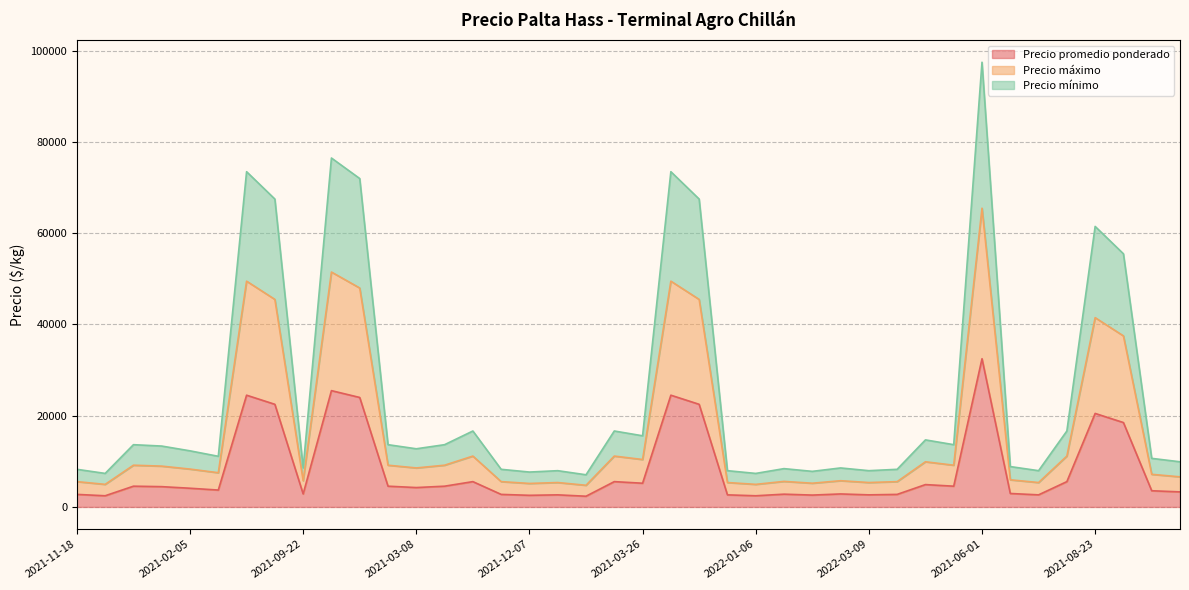

At which label does Precio mínimo reach its peak?

2021-06-01